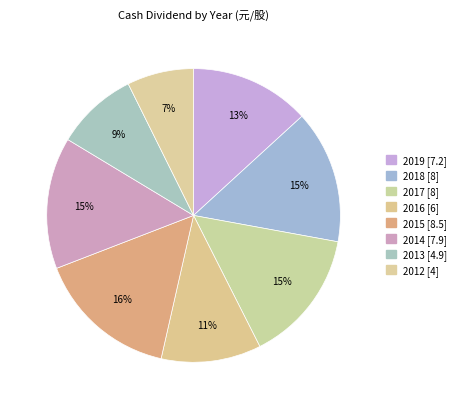

Approximately how many times larger is the value at 2019 compared to 2012?

1.8